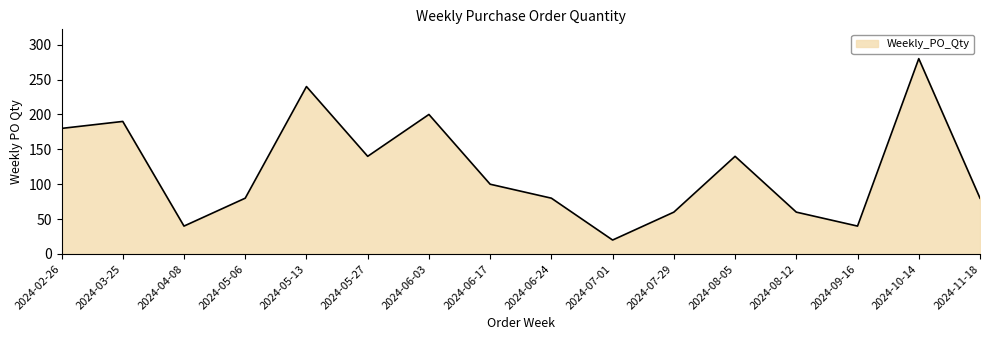

Read the value at 2024-05-13.

240